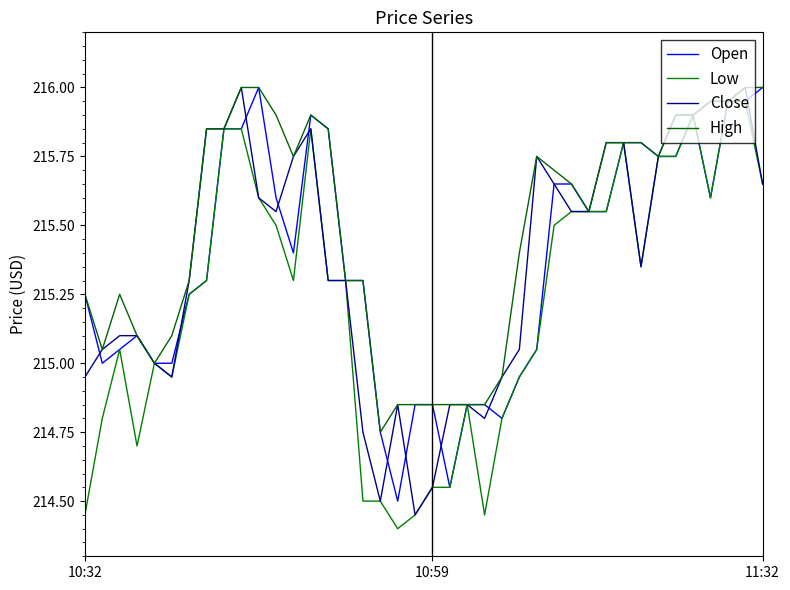

Which series has the largest total across all categories?

High